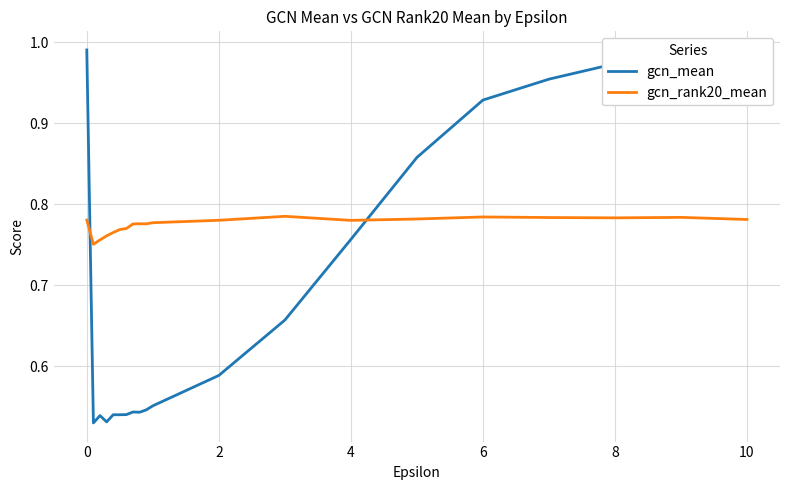

Rank the series by their average value, from lowest to highest.

gcn_mean, gcn_rank20_mean